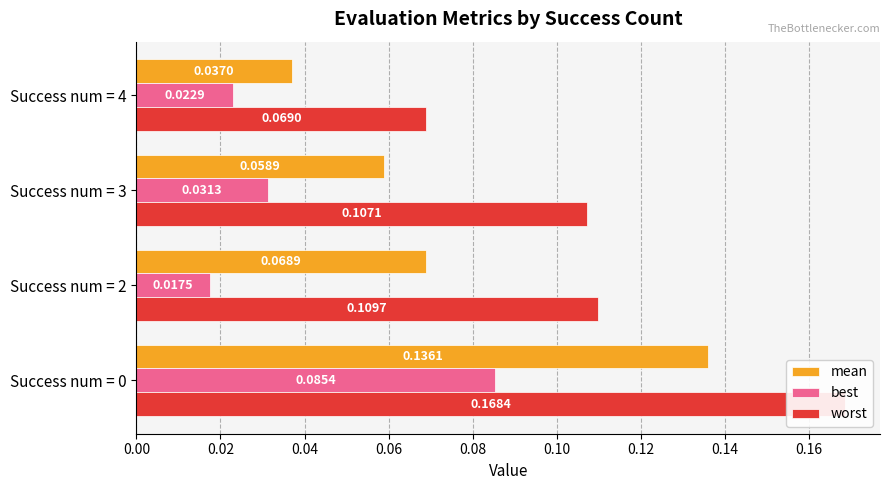

How many categories are shown in the chart?

4